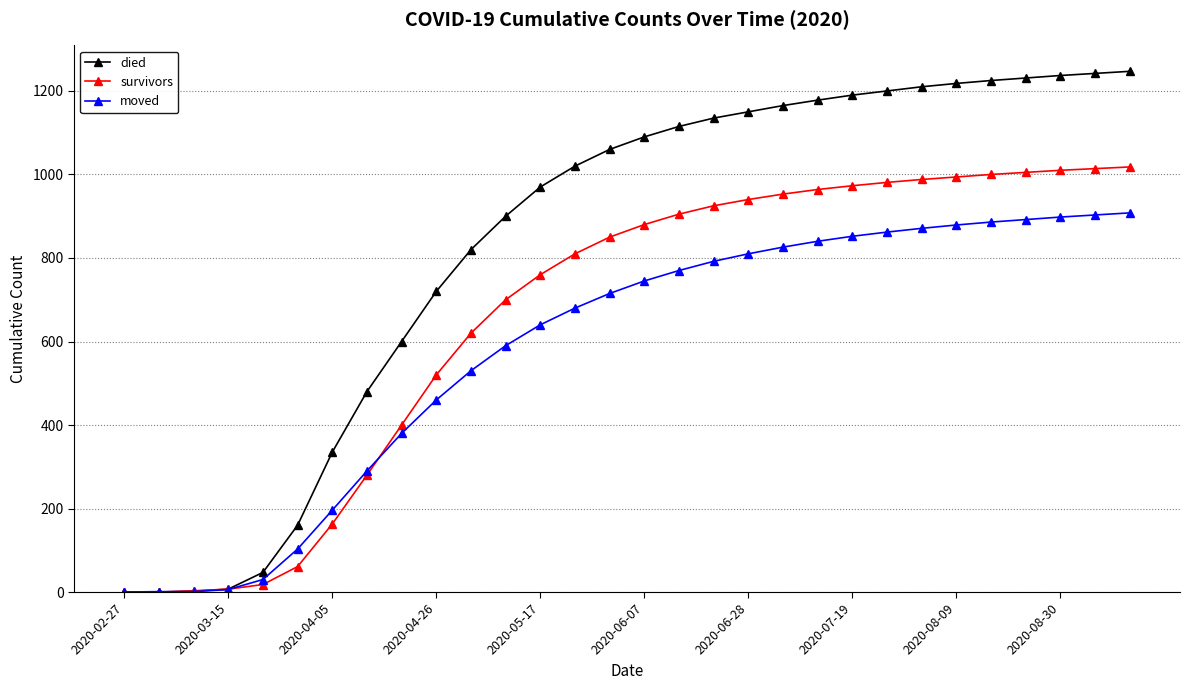

Which series has the largest range (max minus min)?

died